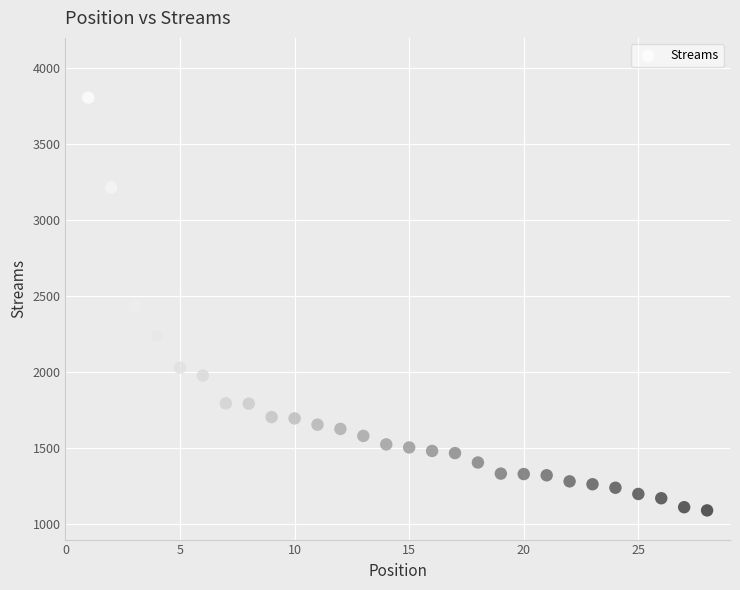

What is the range of X values (max minus min)?

27